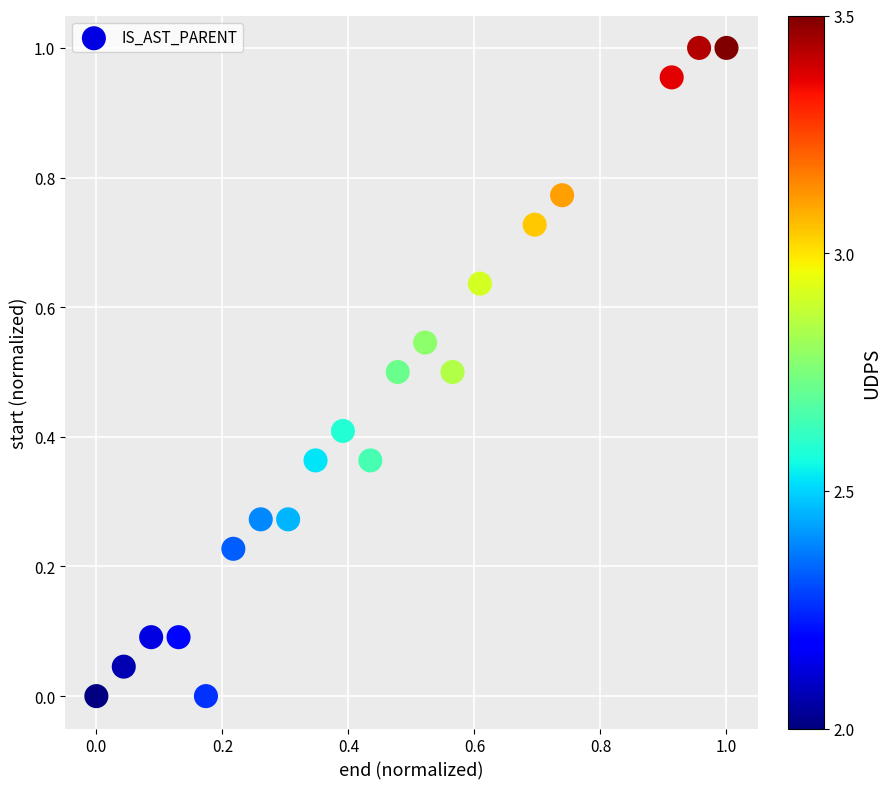

How many data points are displayed?

20